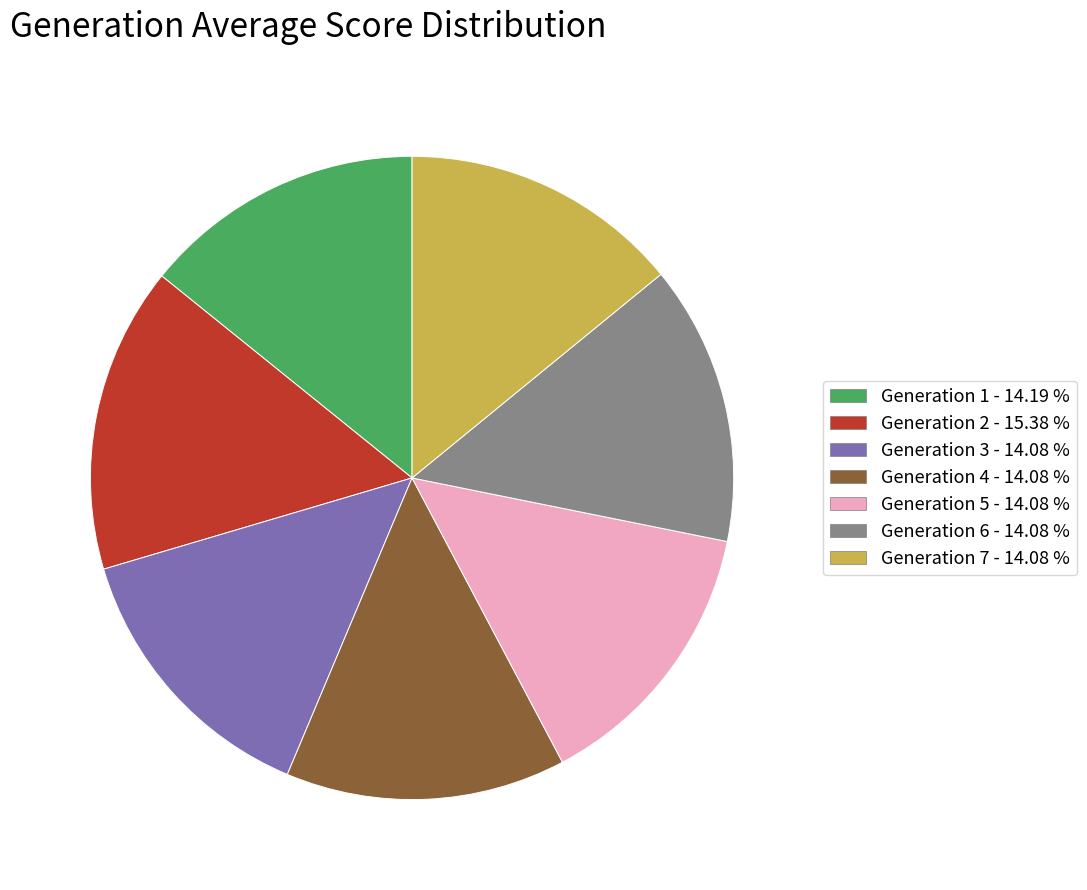

Does any single category account for the majority?

No